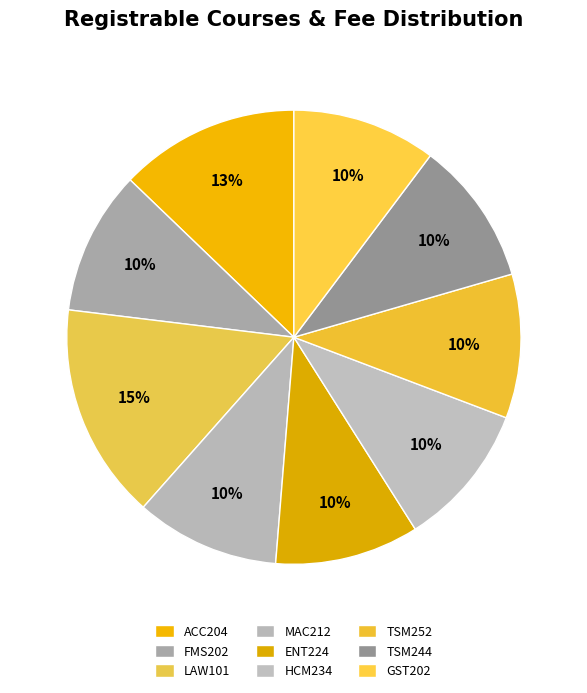

Count the number of slices in the pie.

9